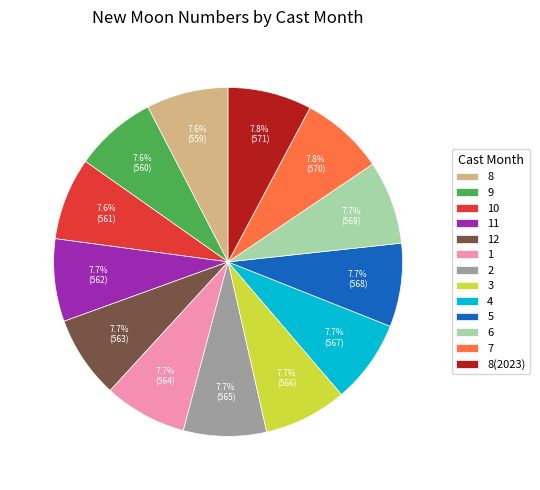

Does 4 represent more than half of the total?

No